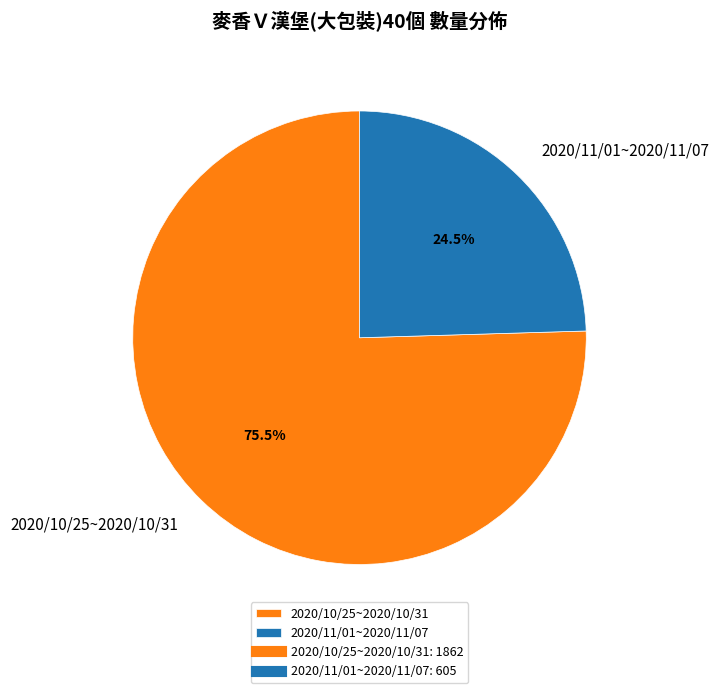

What percentage do 2020/10/25~2020/10/31 and 2020/11/01~2020/11/07 together represent?

100.0%